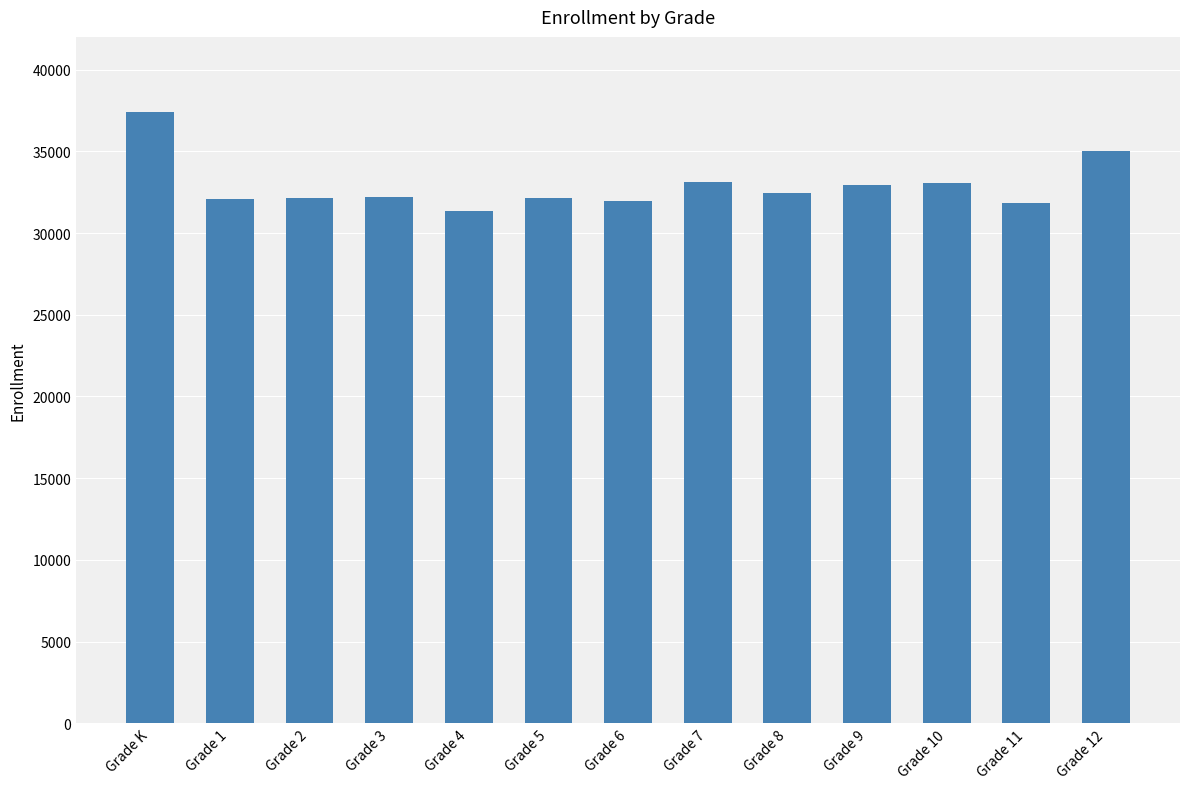

The value at Grade K is 18139. True or false?

False